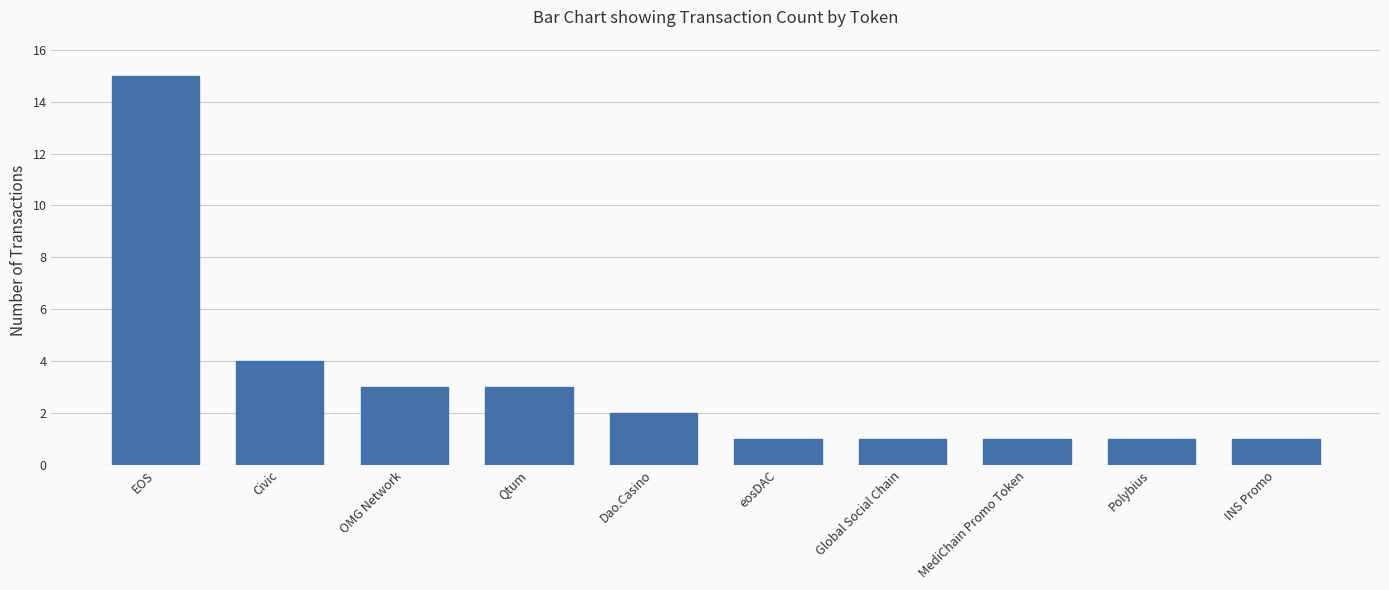

What is the average value?

3